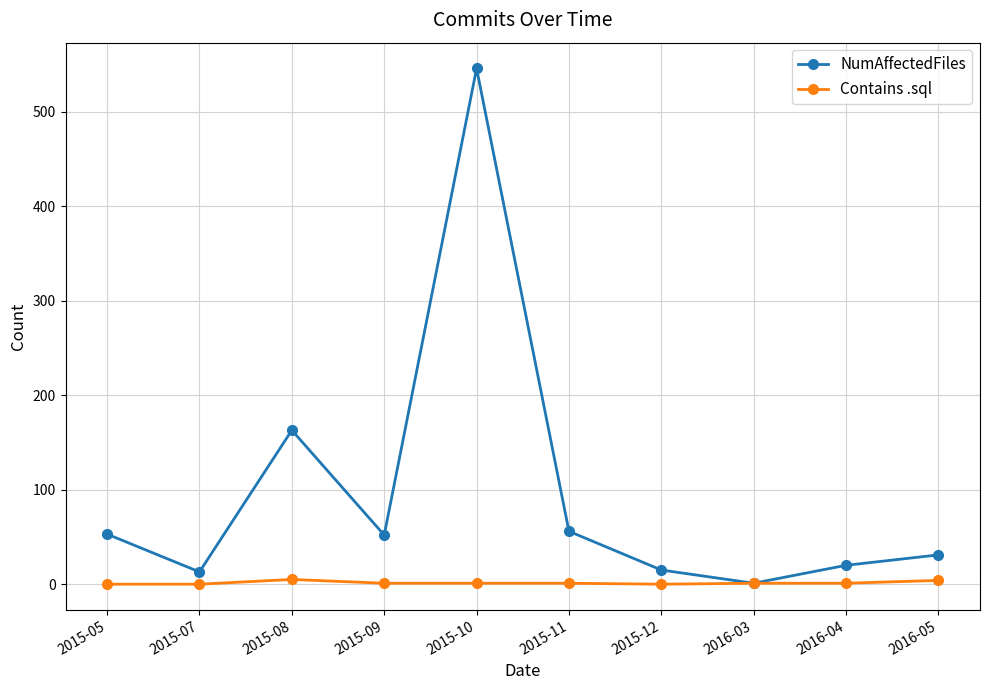

Is this an area chart (filled region under the line)?

No